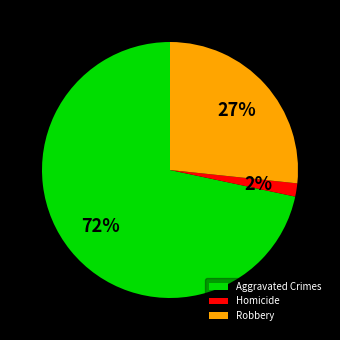

Does Homicide account for over 50% of the chart?

No